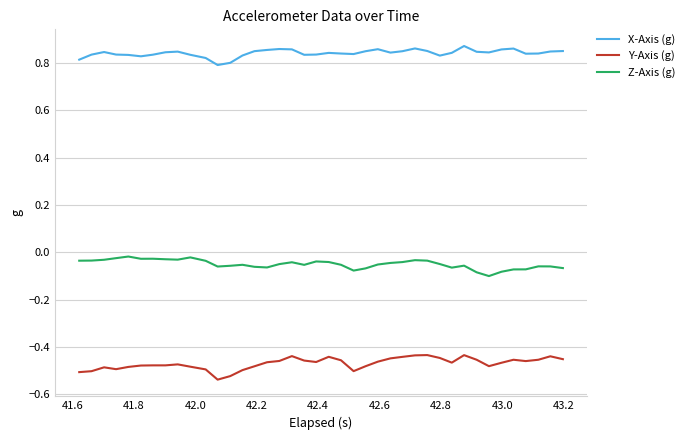

True or false: X-Axis (g) and Z-Axis (g) cross at least once.

False